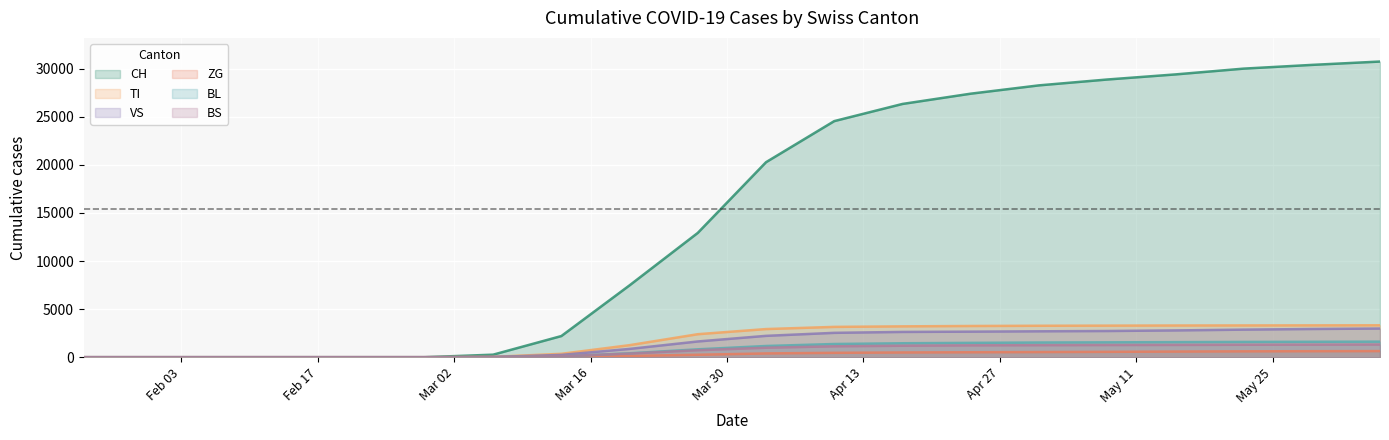

What is the difference between the second highest and second lowest values in the VS series?

2933